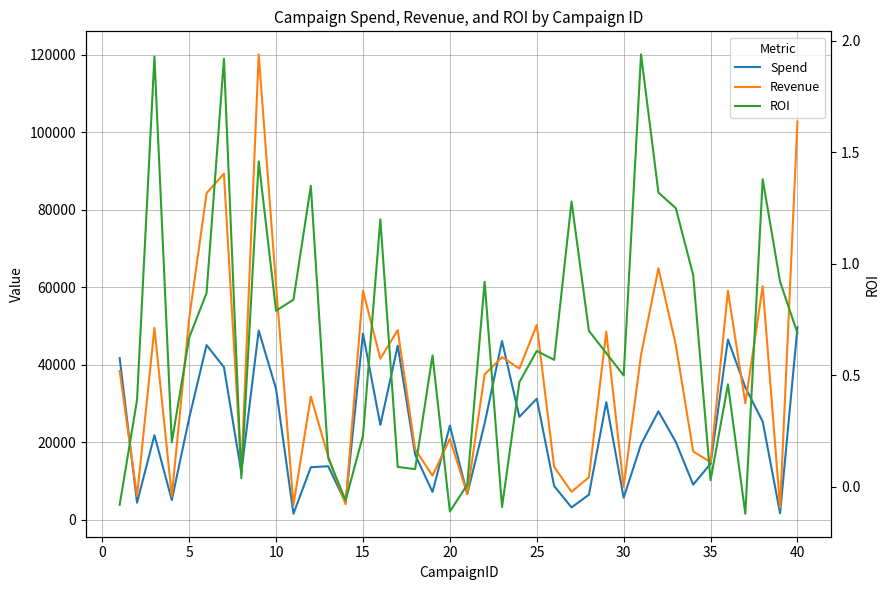

Is this an area chart (filled region under the line)?

No